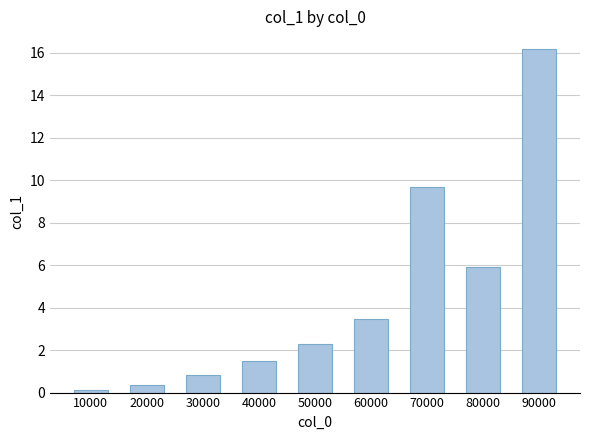

Count the number of categories in the chart.

9